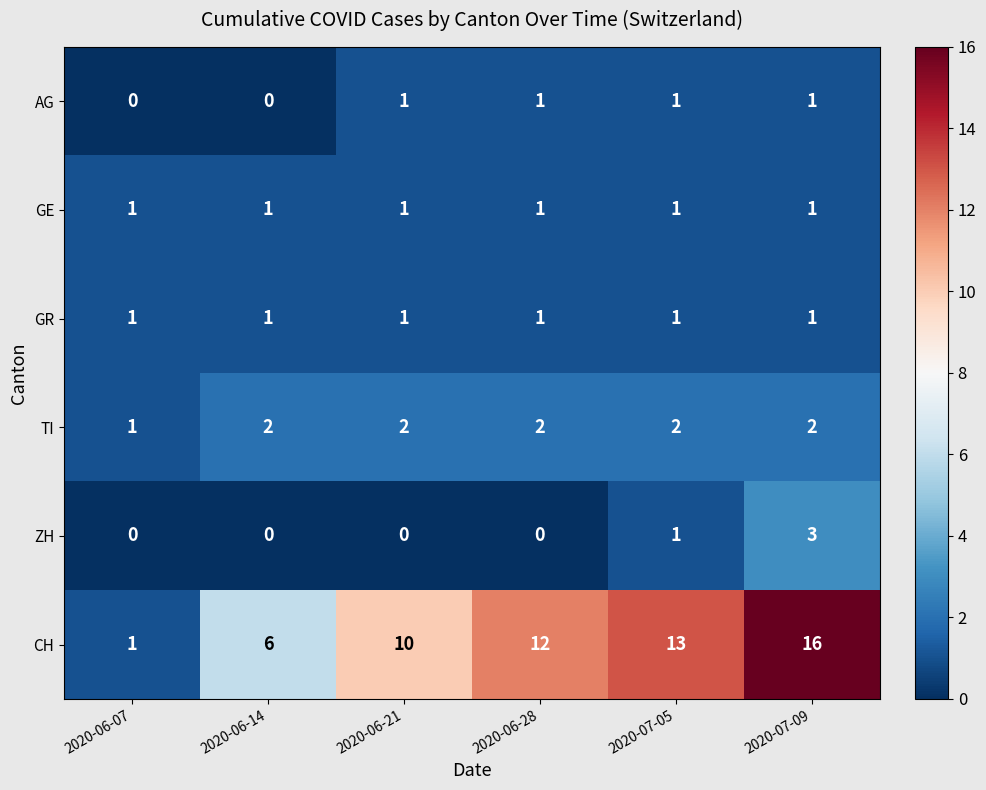

Which series has the widest spread of values?

CH